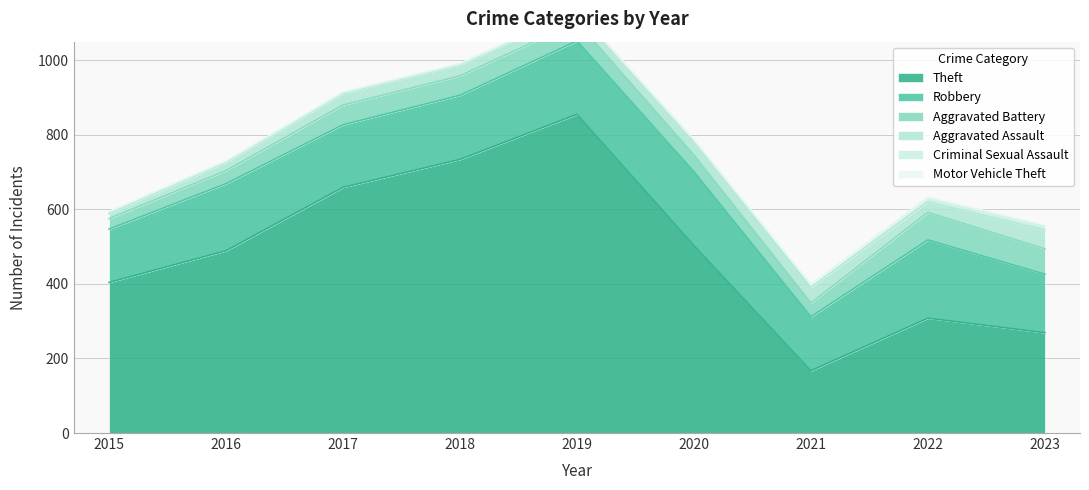

True or false: Theft and Criminal Sexual Assault cross at least once.

False